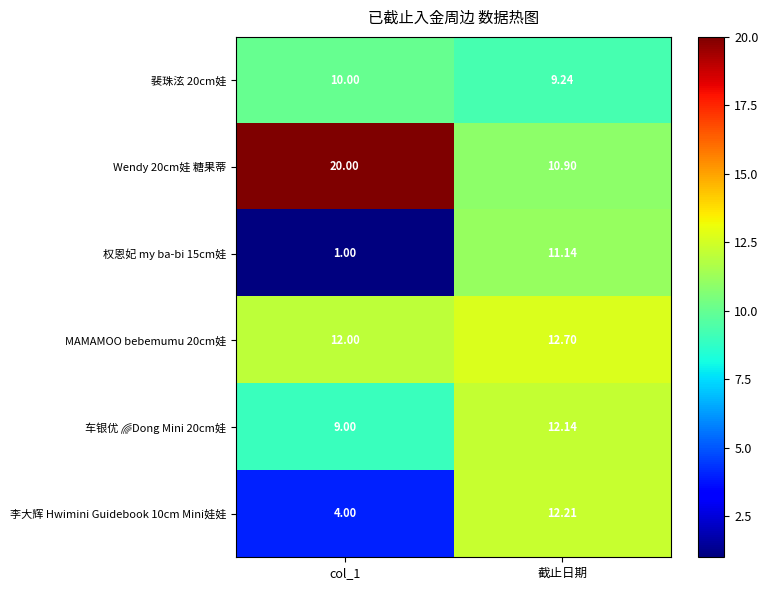

At which label does Wendy 20cm娃 糖果蒂 reach its minimum?

截止日期